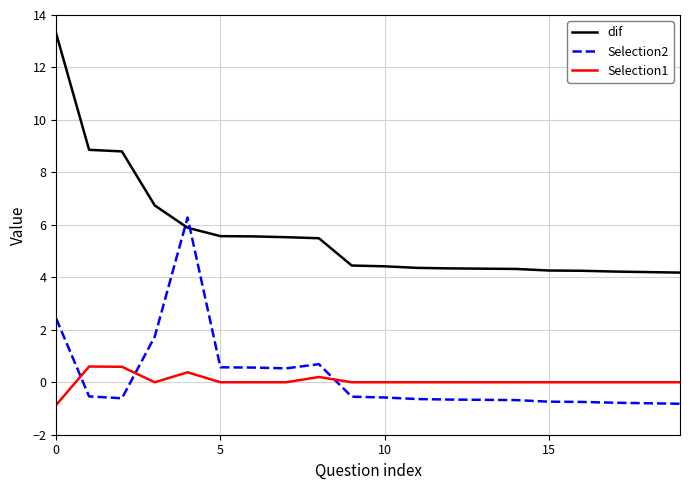

At how many categories does at least one series exceed 2?

20